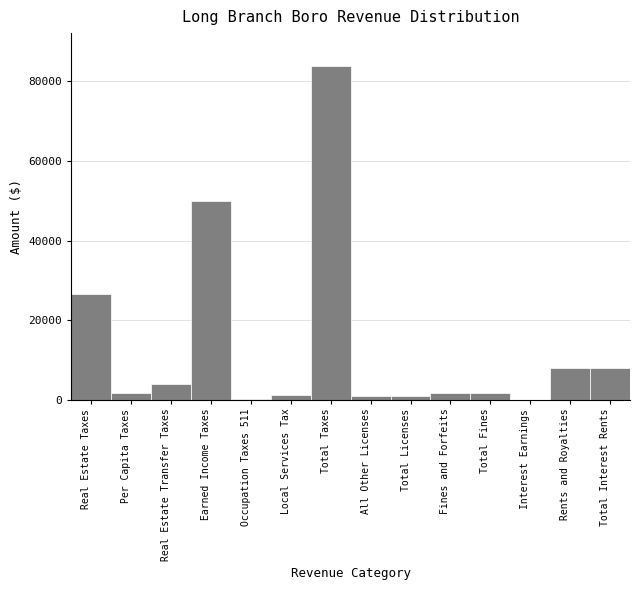

Between Total Interest Rents and Per Capita Taxes, which is larger?

Total Interest Rents